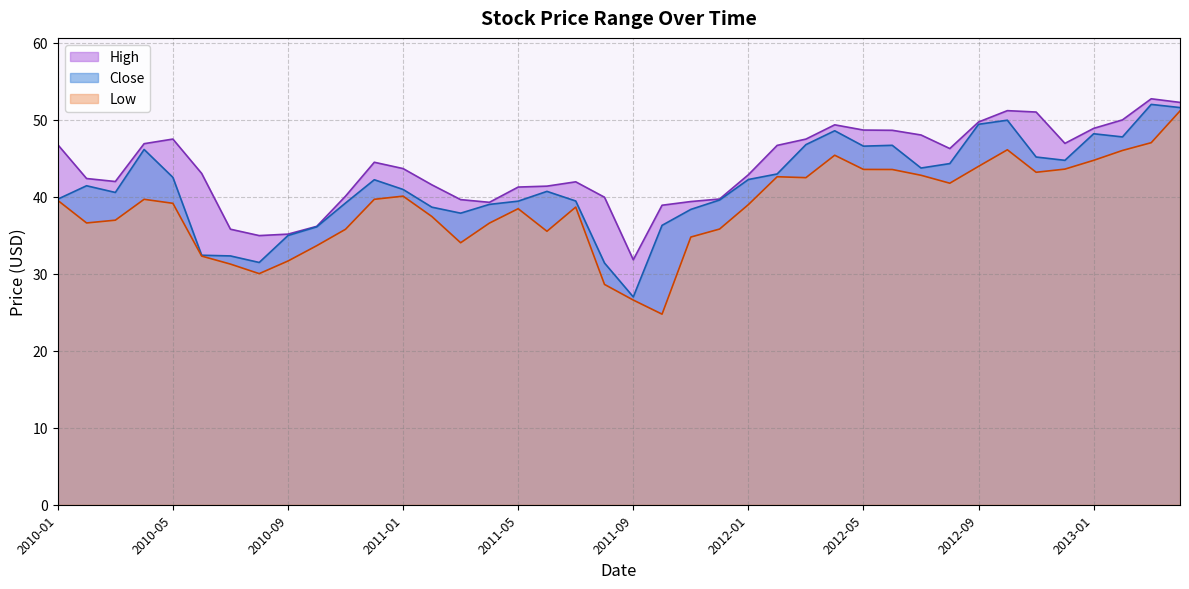

List the labels in order of Close value, largest first.

2013-03, 2013-04, 2012-10, 2012-09, 2012-04, 2013-01, 2013-02, 2012-03, 2012-06, 2012-05, 2010-04, 2012-11, 2012-12, 2012-08, 2012-07, 2012-02, 2010-05, 2012-01, 2010-12, 2010-02, 2011-01, 2011-06, 2010-03, 2010-01, 2011-12, 2011-07, 2011-05, 2010-11, 2011-04, 2011-02, 2011-11, 2011-03, 2011-10, 2010-10, 2010-09, 2010-06, 2010-07, 2010-08, 2011-08, 2011-09